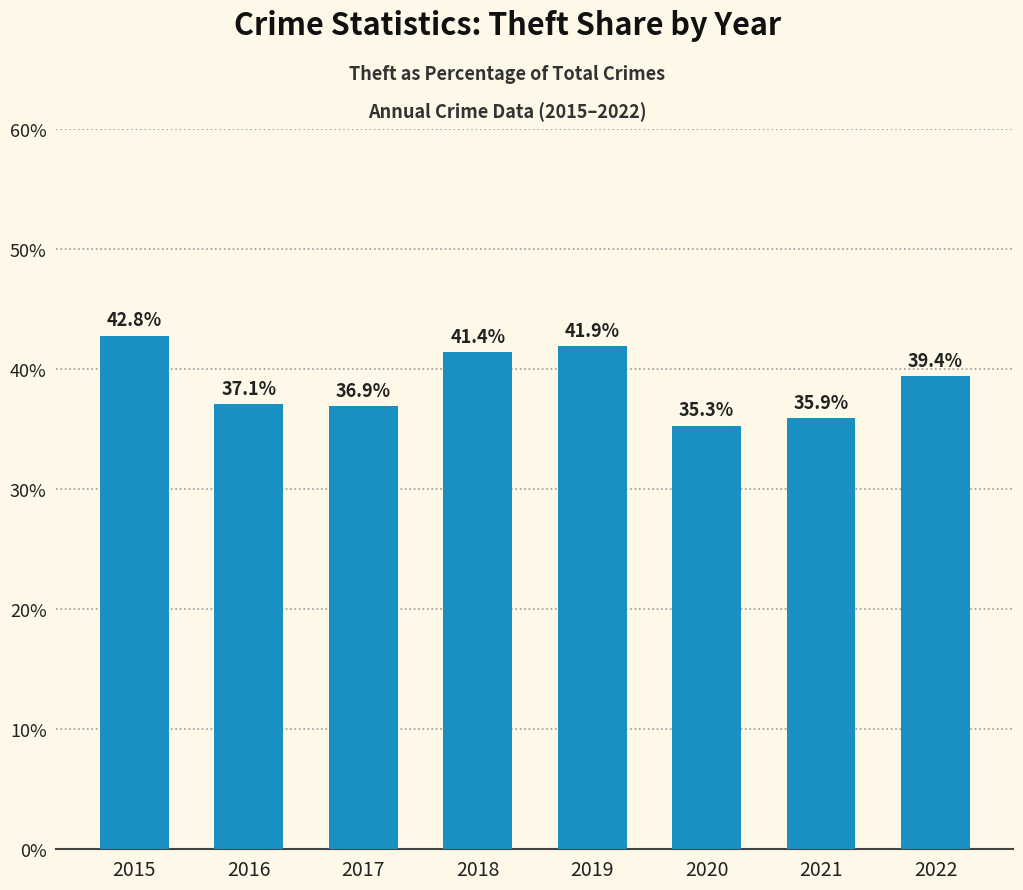

Where is the data nearest to the value 39?

2022